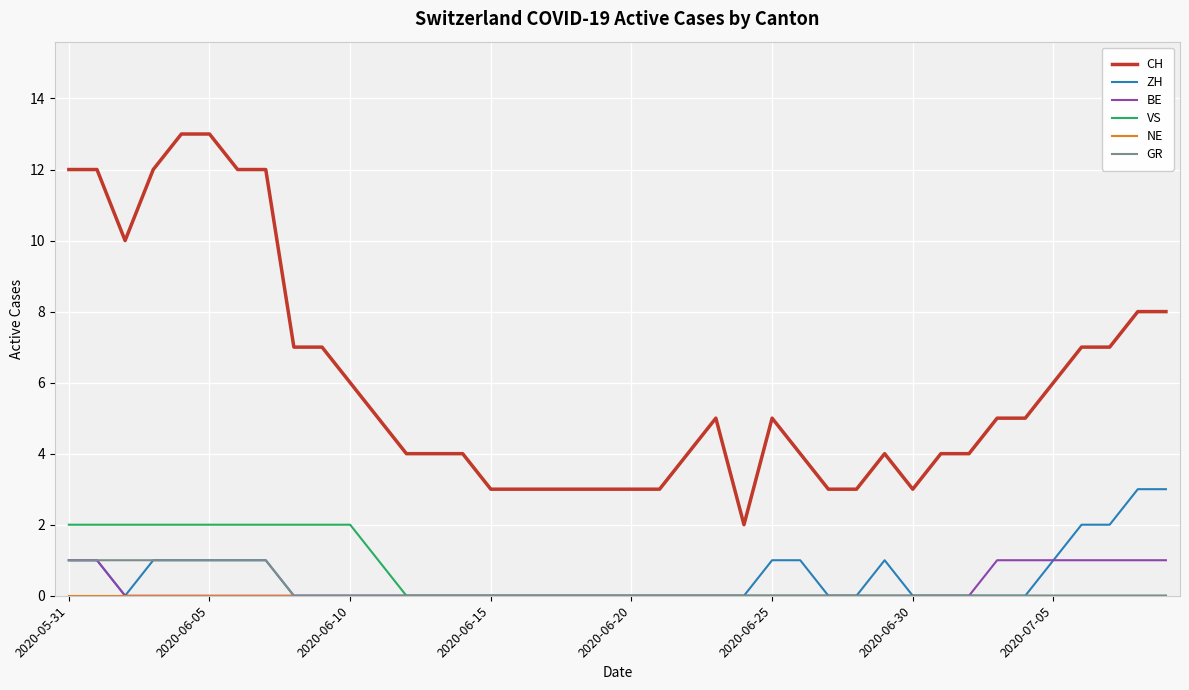

What is the maximum value shown in the chart?

13